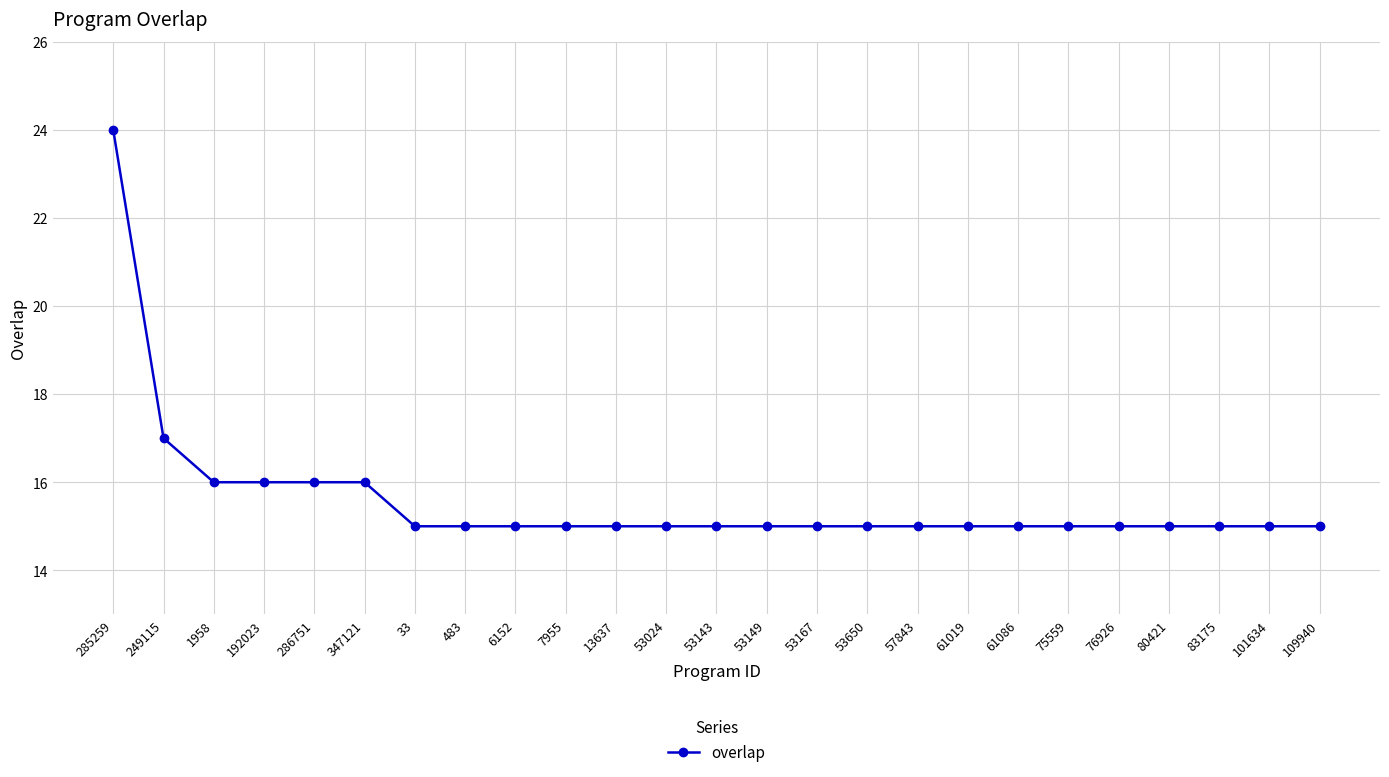

How many lines are shown in the chart?

1